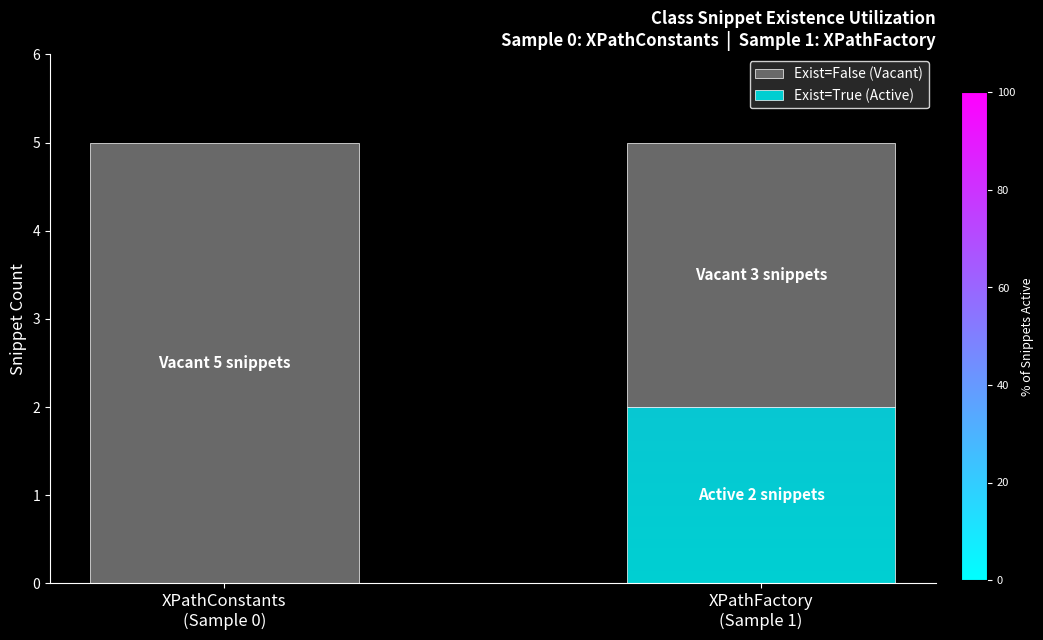

What is the total value across all series at XPathFactory
(Sample 1)?

5